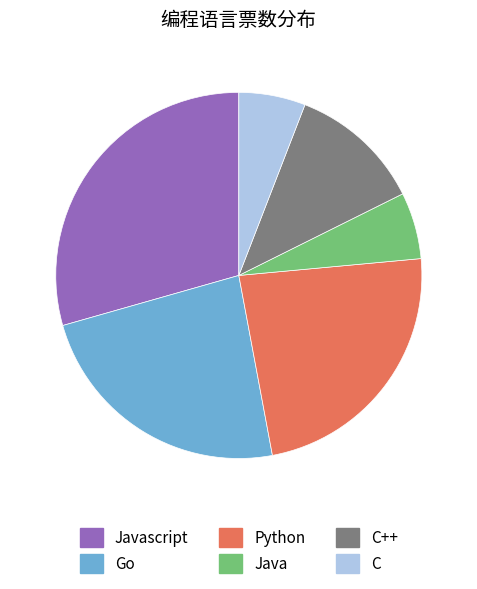

How many slices are in this pie chart?

6